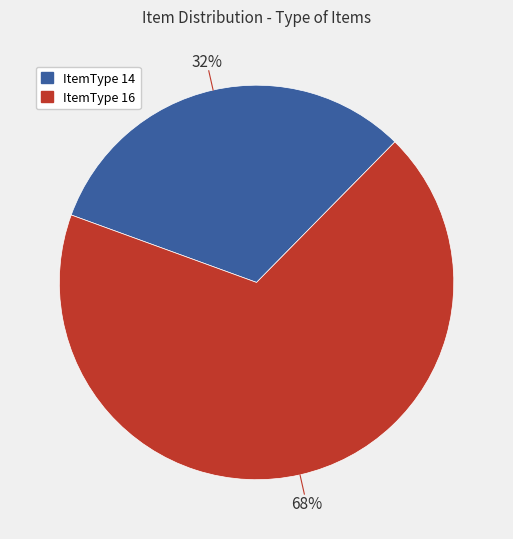

Is there any slice that represents more than half of the pie?

Yes